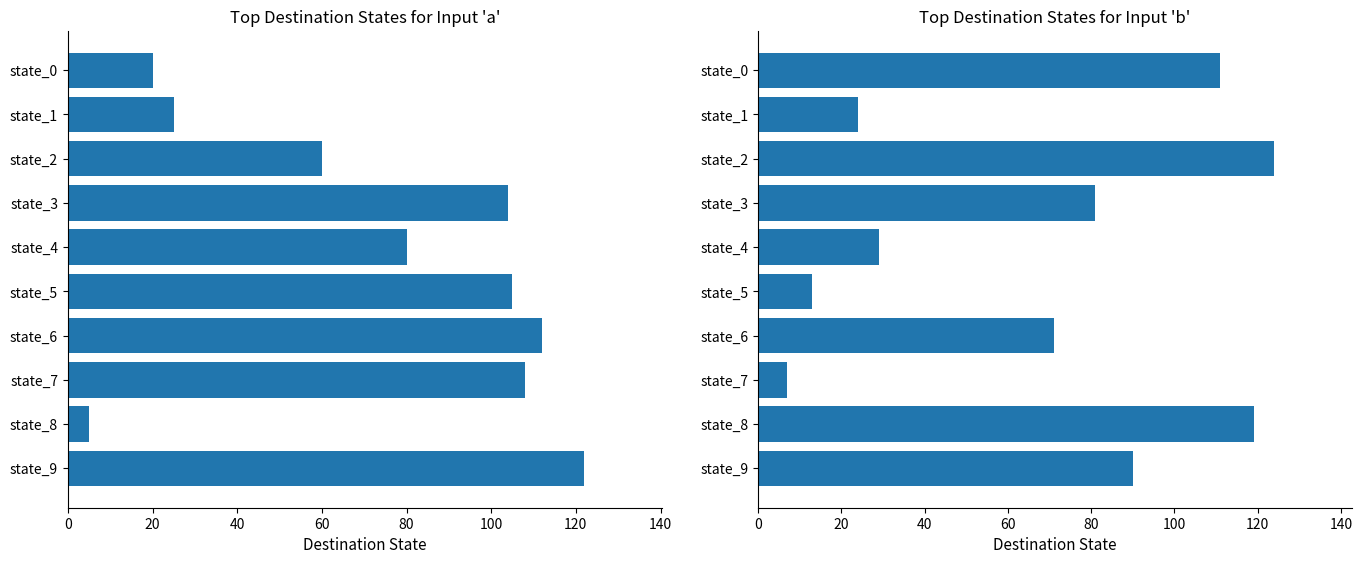

Is it true that destination (input b) equals 200 at state_2?

False